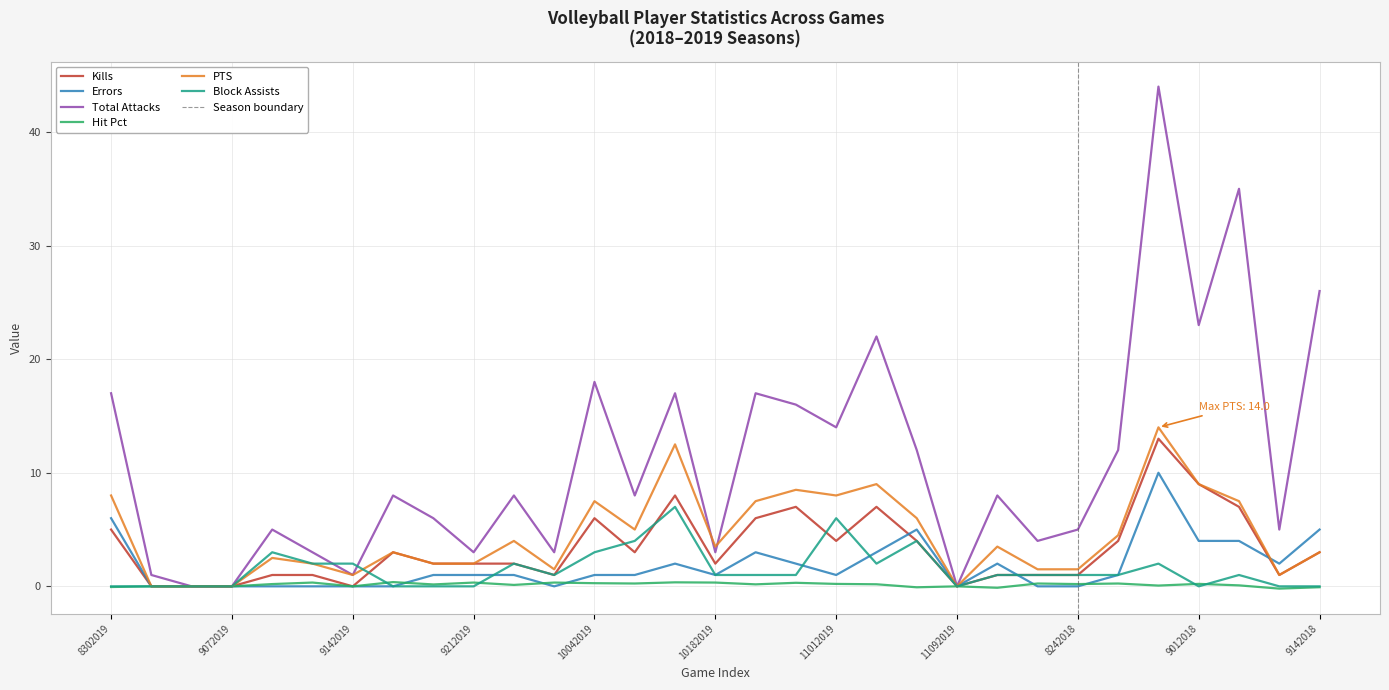

How many interior local valleys does the Total Attacks series have?

10